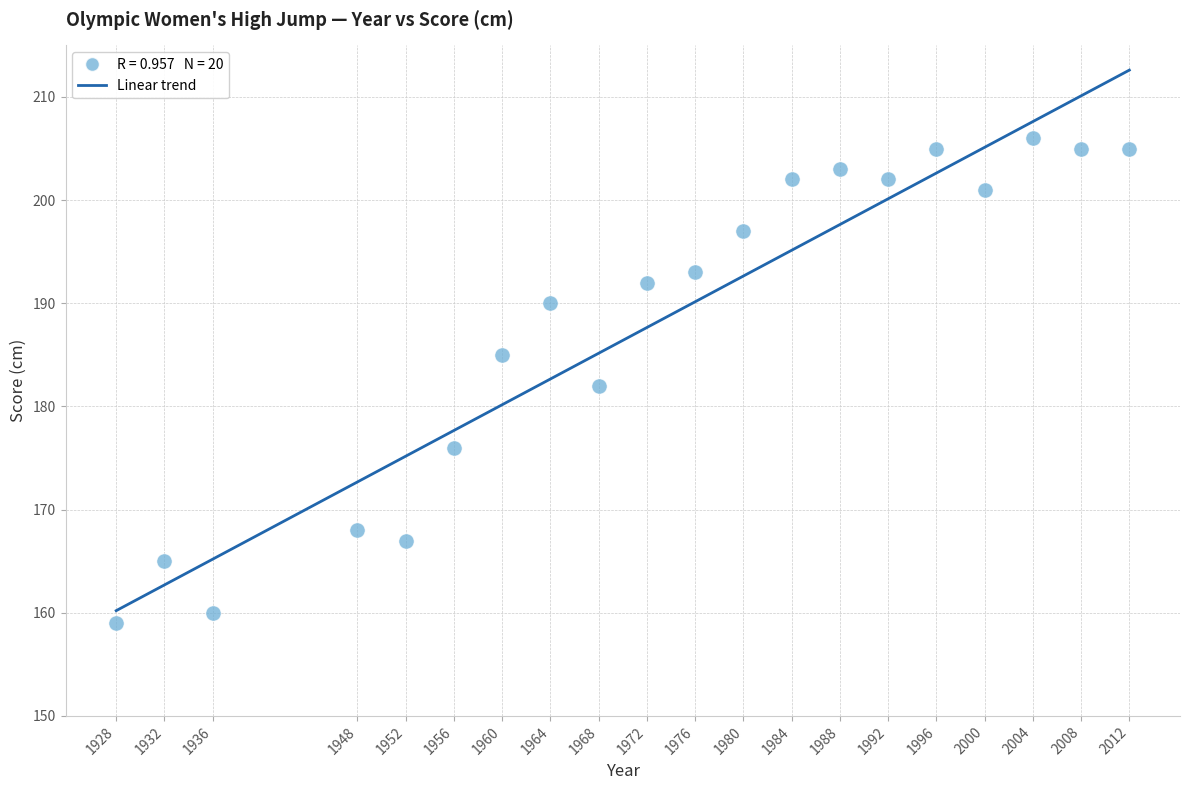

What is the range of Y values (max minus min)?

47